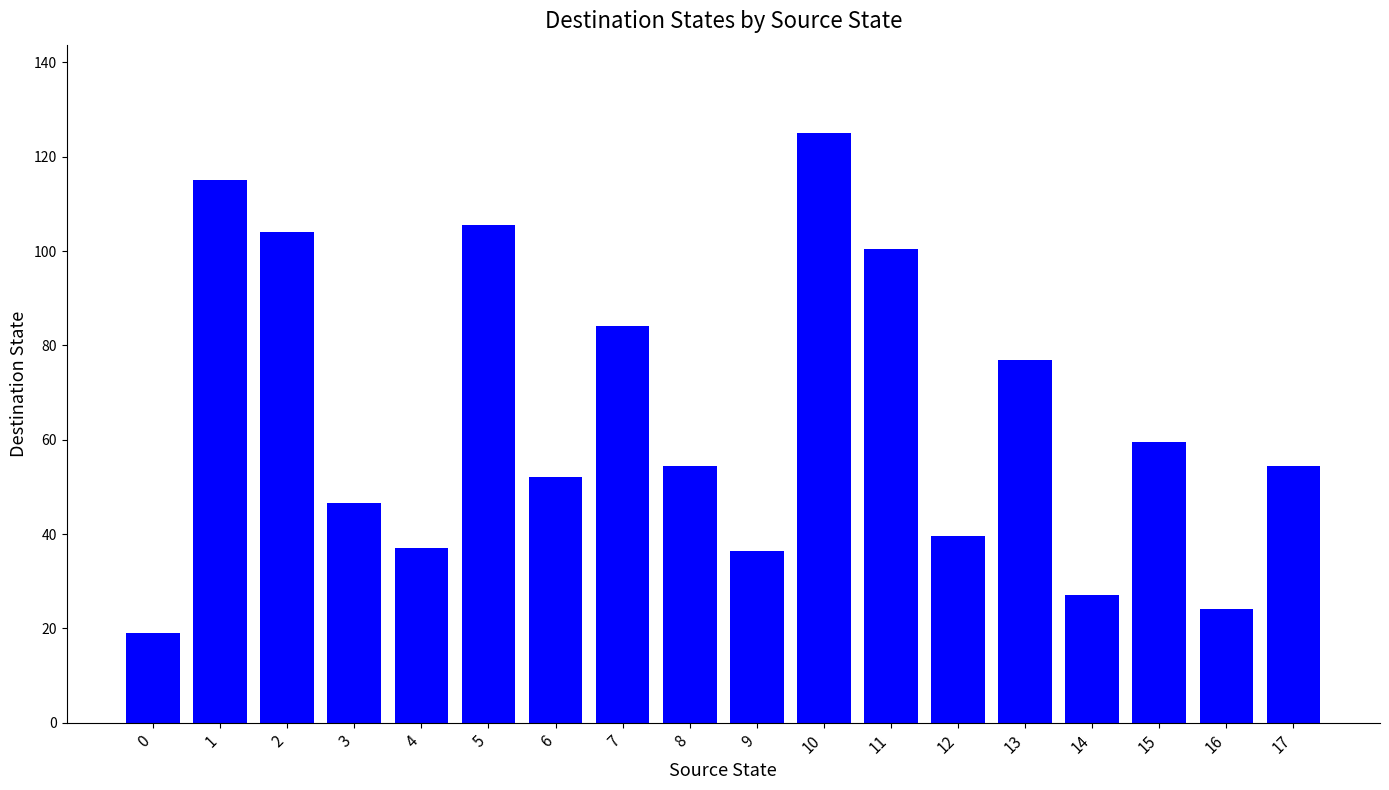

Which has a higher value, 8 or 7?

7